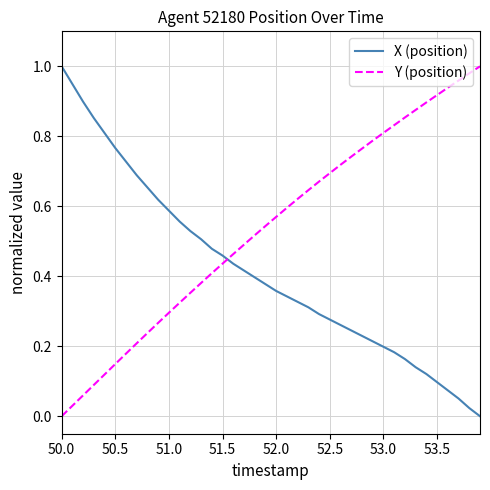

Rank the series by their average value, from lowest to highest.

X (position), Y (position)